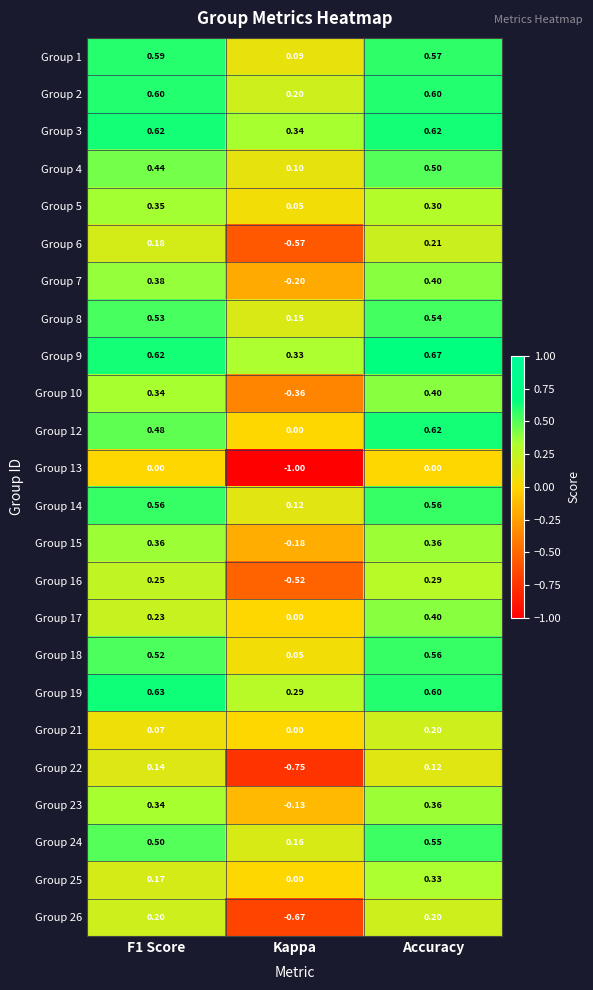

Which series has the largest range (max minus min)?

Group 13